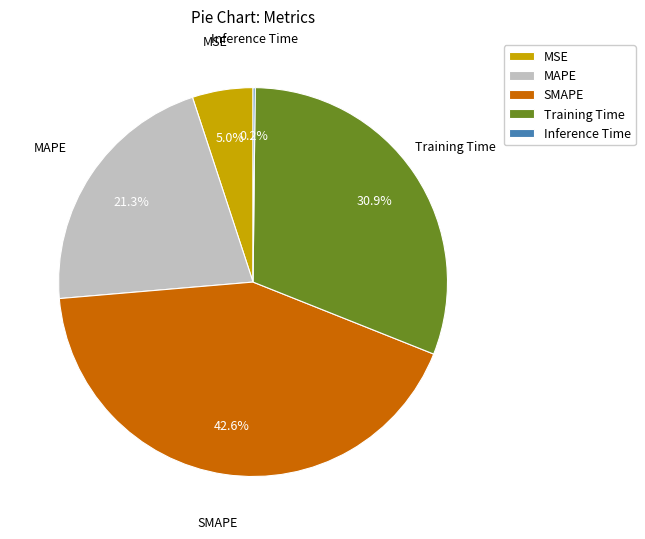

To the nearest percent, what is the difference between the largest and smallest slice percentages?

42%